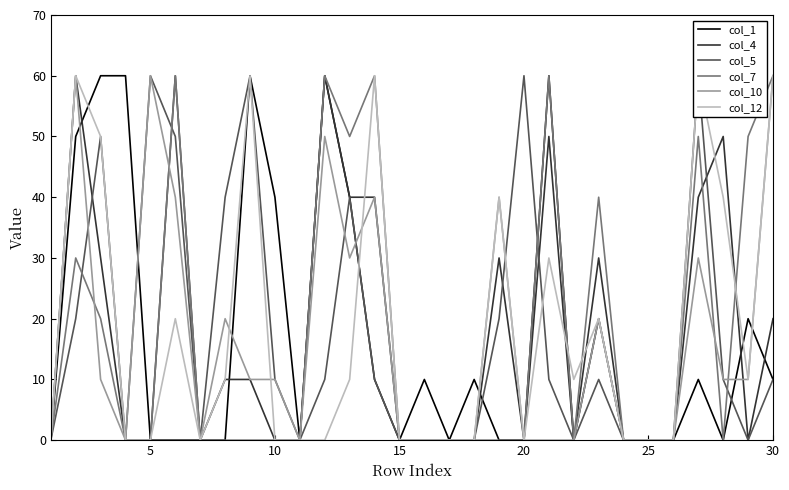

In col_12, how many points are lower than both neighbors (excluding endpoints)?

4